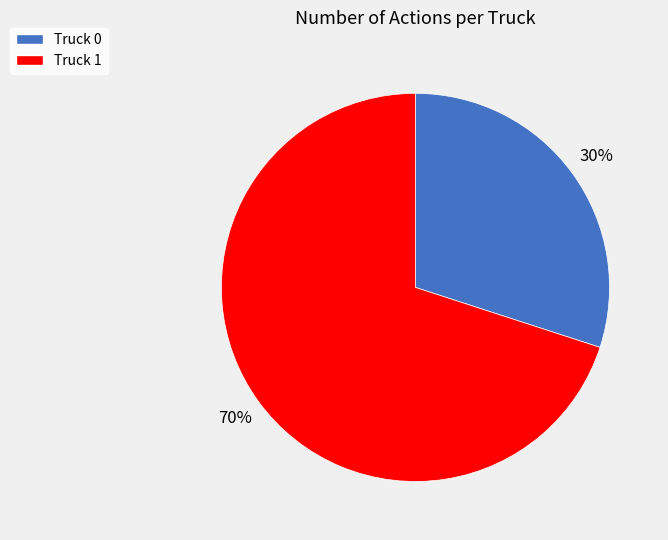

Rank the categories by value from highest to lowest.

Truck 1, Truck 0